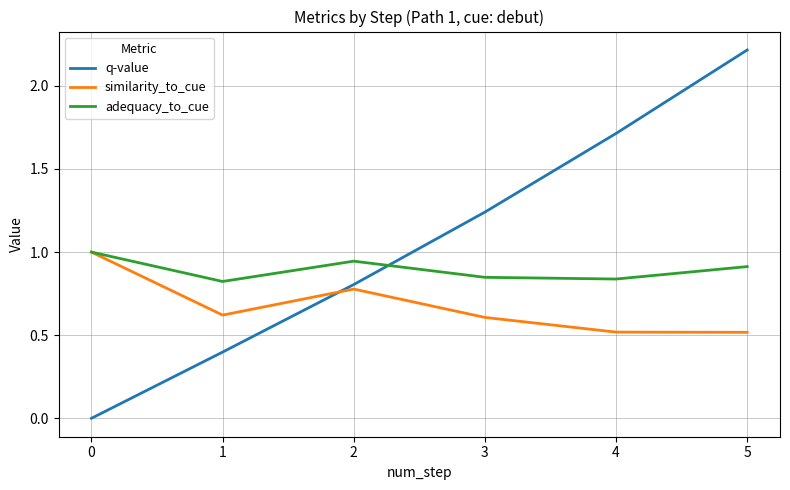

What is the total value across all series at 0?

2.0